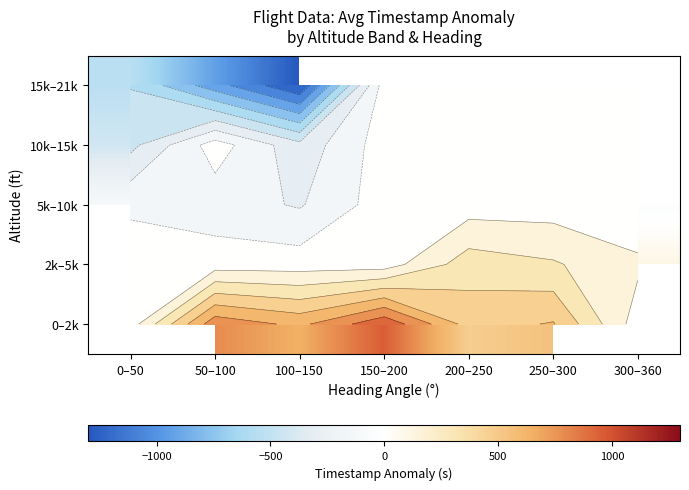

True or false: 2k–5k has a value of 247.6 at 250–300.

True